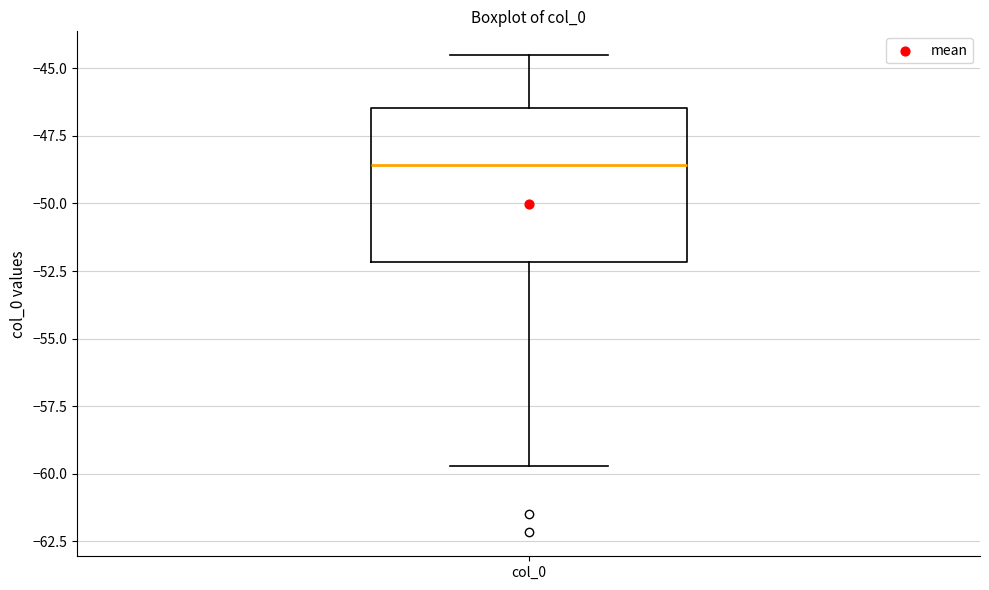

Where does the median line of the box for col_0 sit on the y-axis? The values are not printed on the chart, so give them approximately, as read against the axis.

-48.5